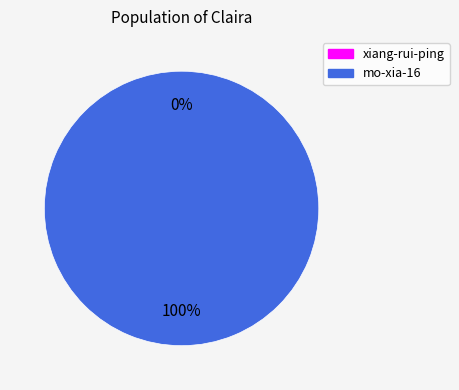

To the nearest percent, what is the difference between the largest and smallest slice percentages?

100%